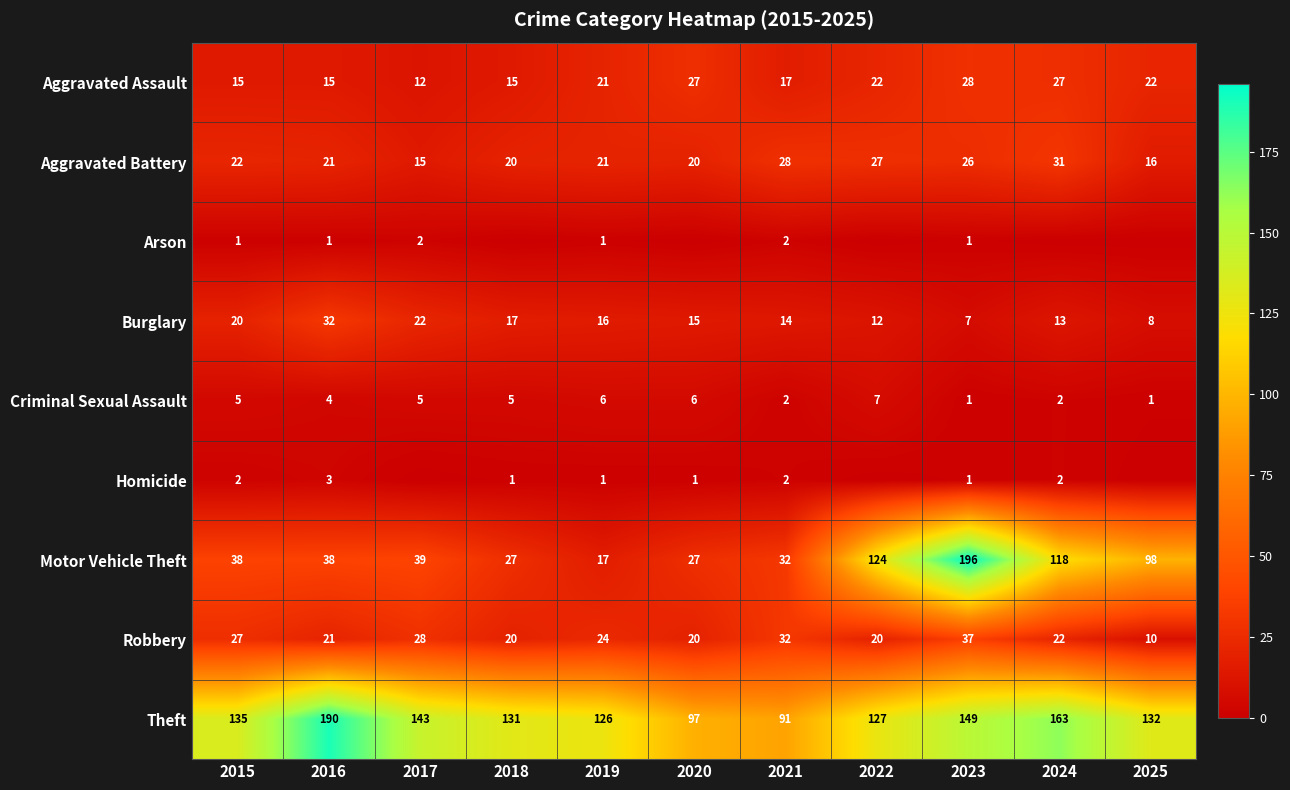

What is the total value across all series at 2022?

339